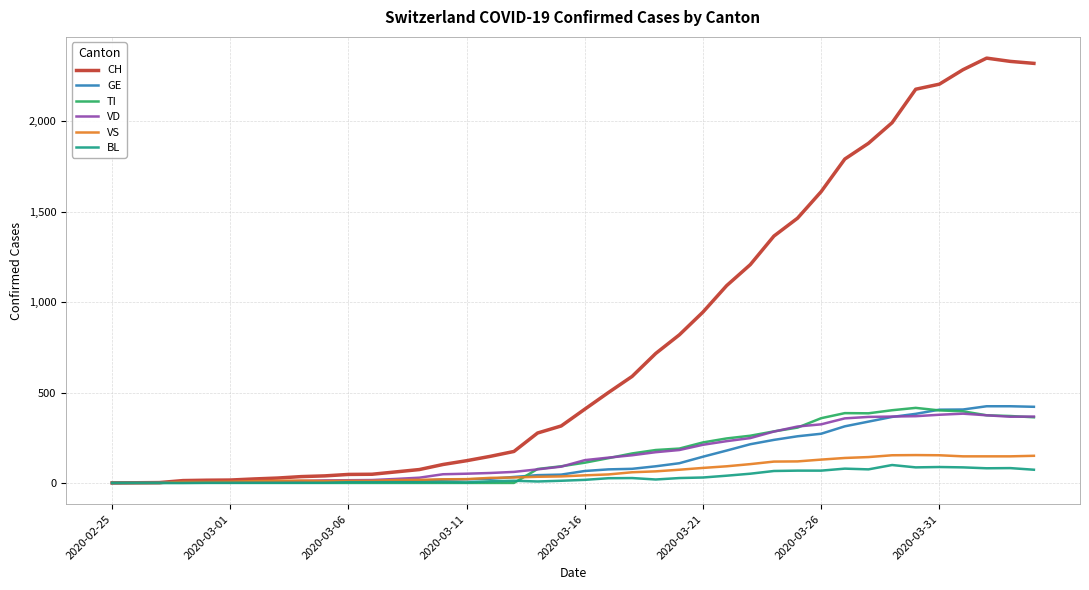

Which series has the widest spread of values?

CH